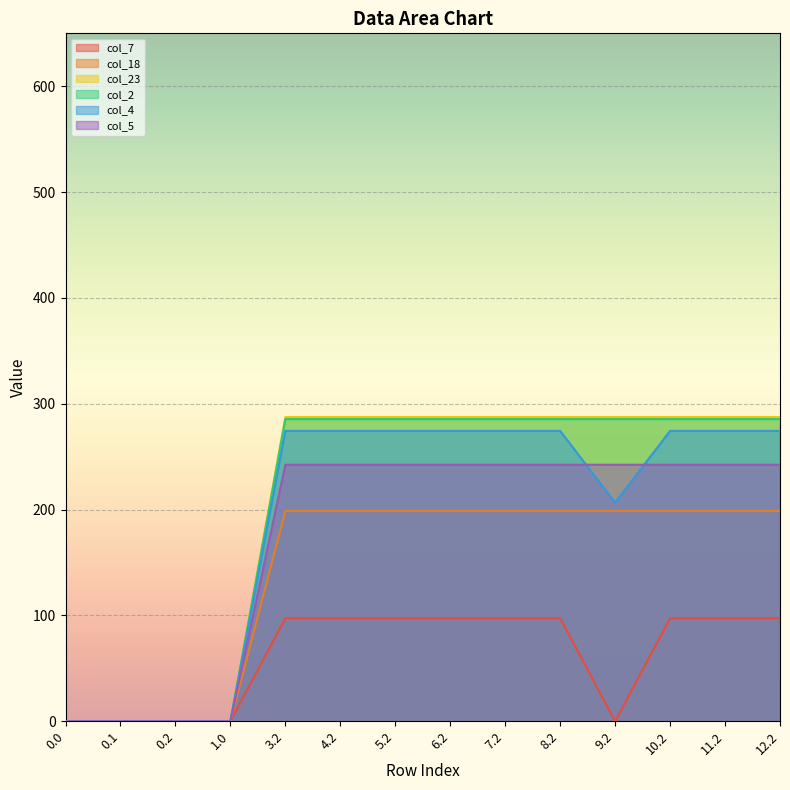

What is the difference between the col_2 values at 11.2 and 1.0?

285.5